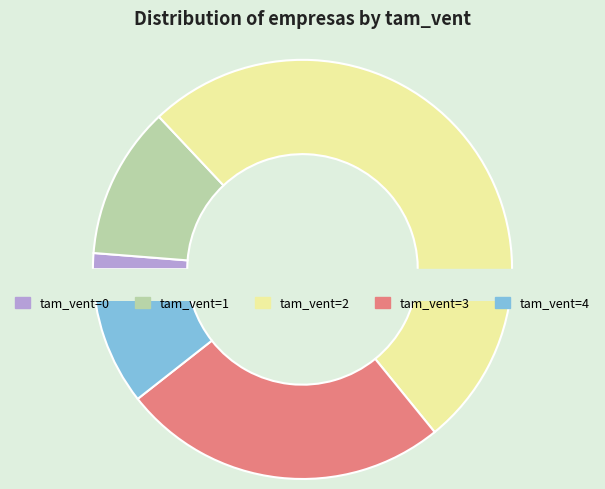

Which has a higher value, 0 or 2?

2